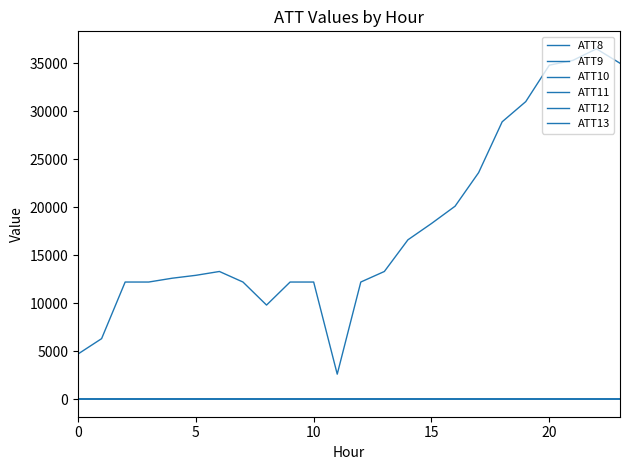

What is the label of the 22nd point from the left?

21